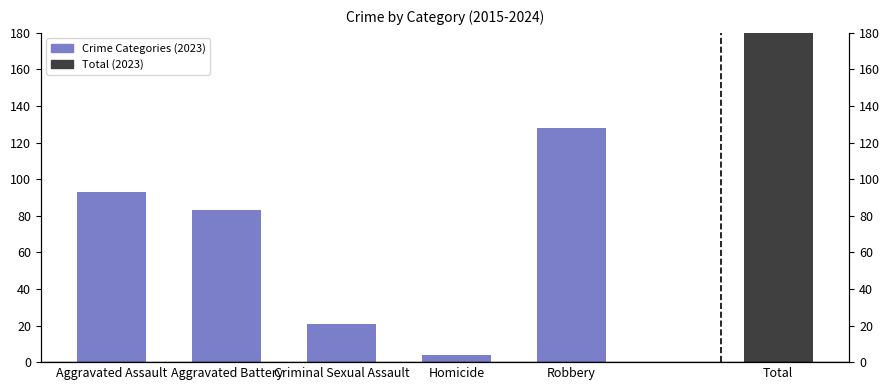

What is the label of the 2nd bar from the left?

Aggravated Battery